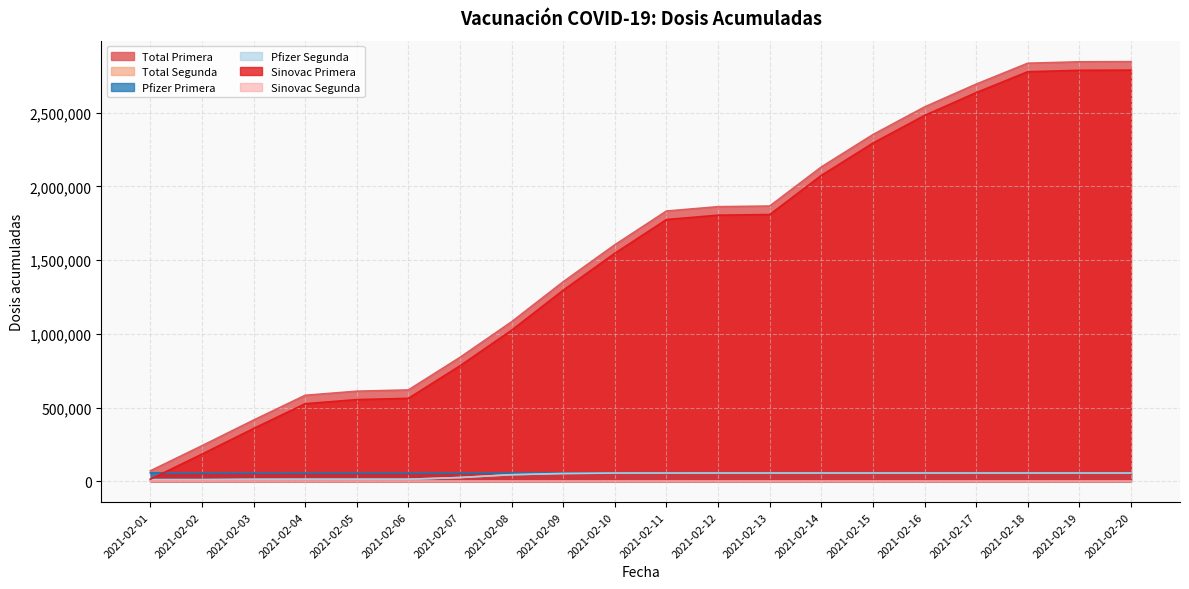

What is the value of the Sinovac Primera point at the 8th from the left?

1024623